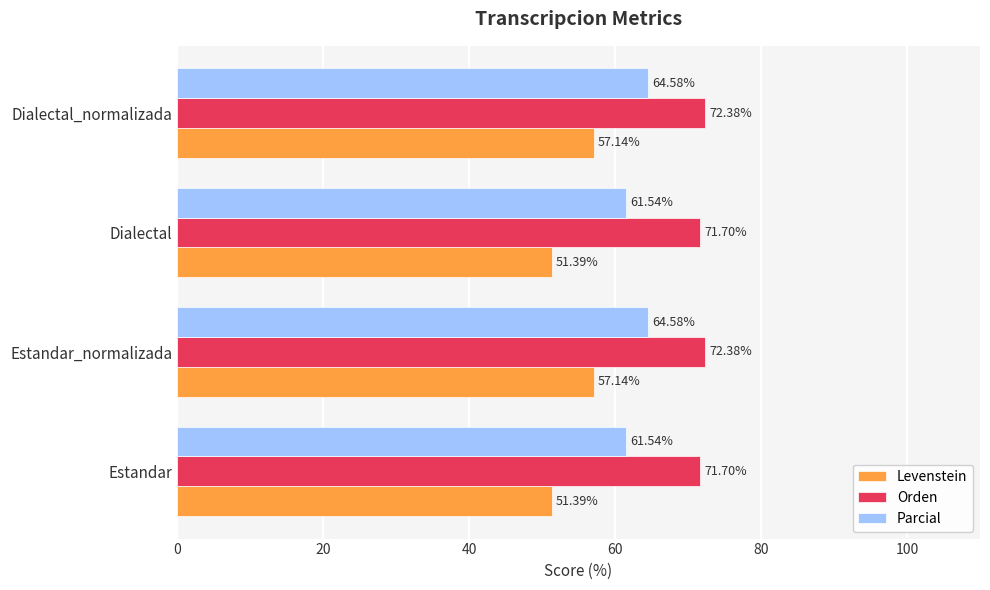

At Estandar, list the series in order from largest to smallest.

Orden, Parcial, Levenstein